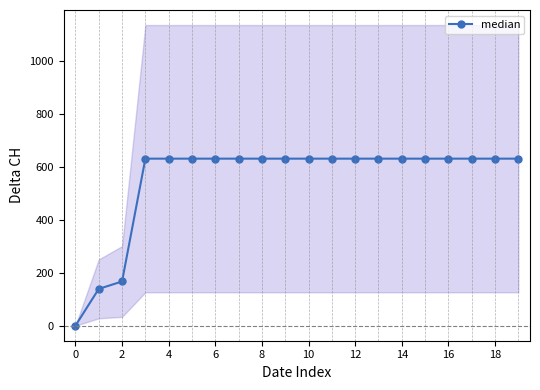

True or false: the data shows 631 at 12.

True